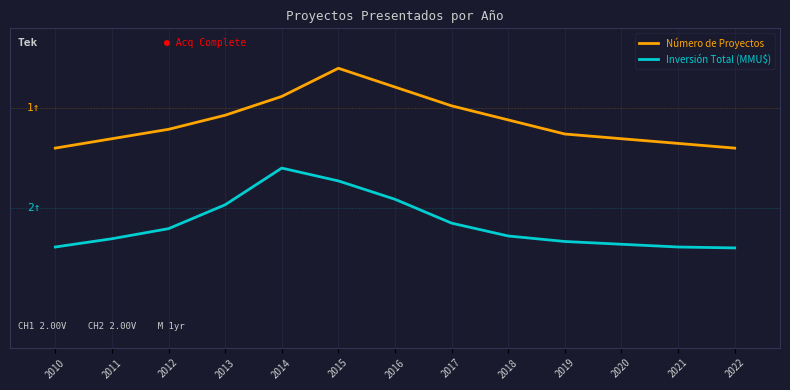

Does the chart have visible grid lines?

Yes